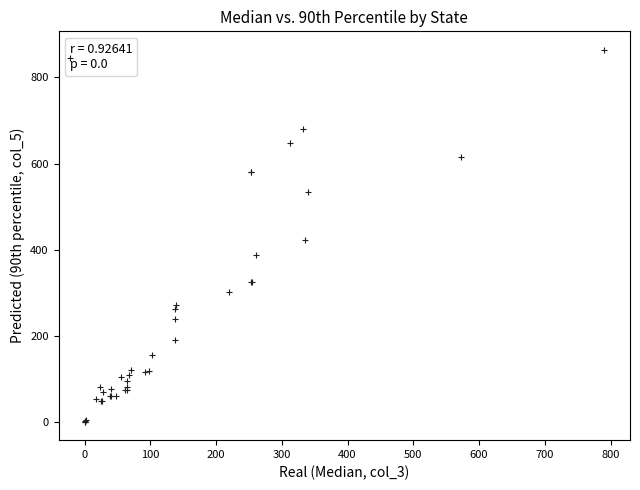

What Y value in the scatter plot is closest to 432?

422.1